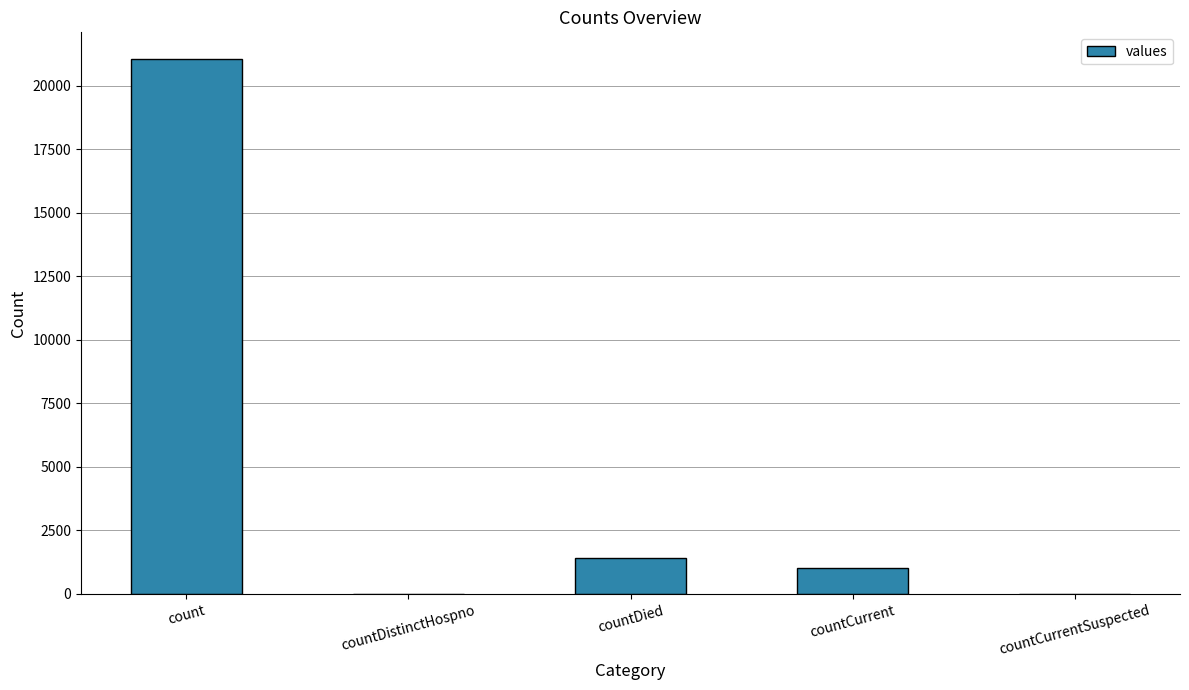

Which label corresponds to the largest value in the chart?

count